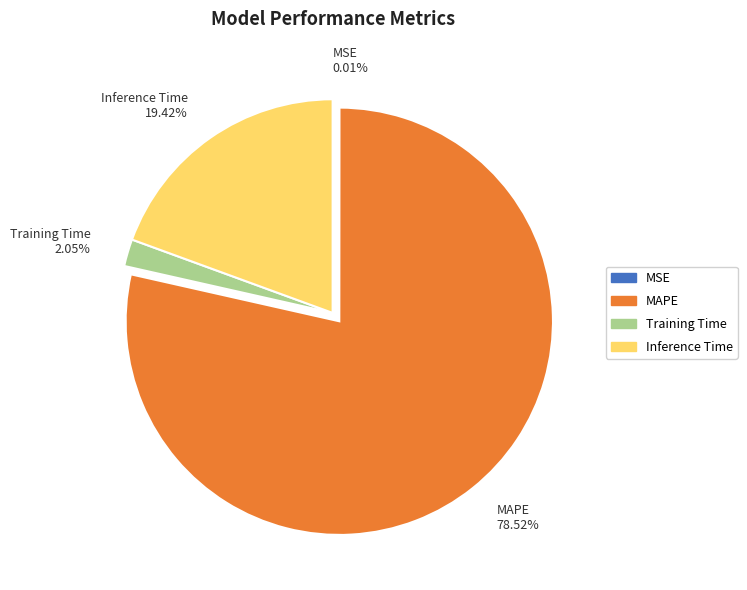

The MAPE slice represents 65% of the pie. True or false?

False